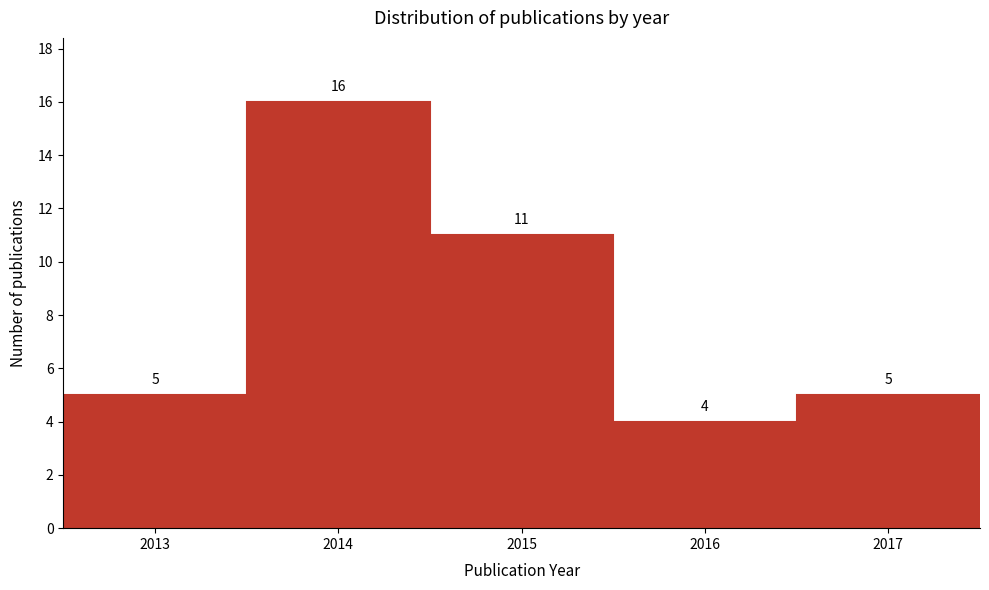

Reading left to right, transcribe all the data shown in this chart.

5	16	11	4	5